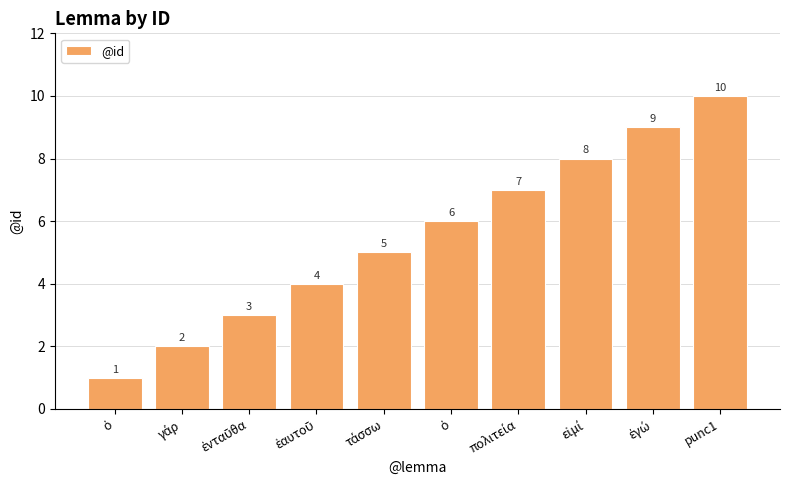

How many distinct data groups are displayed?

1